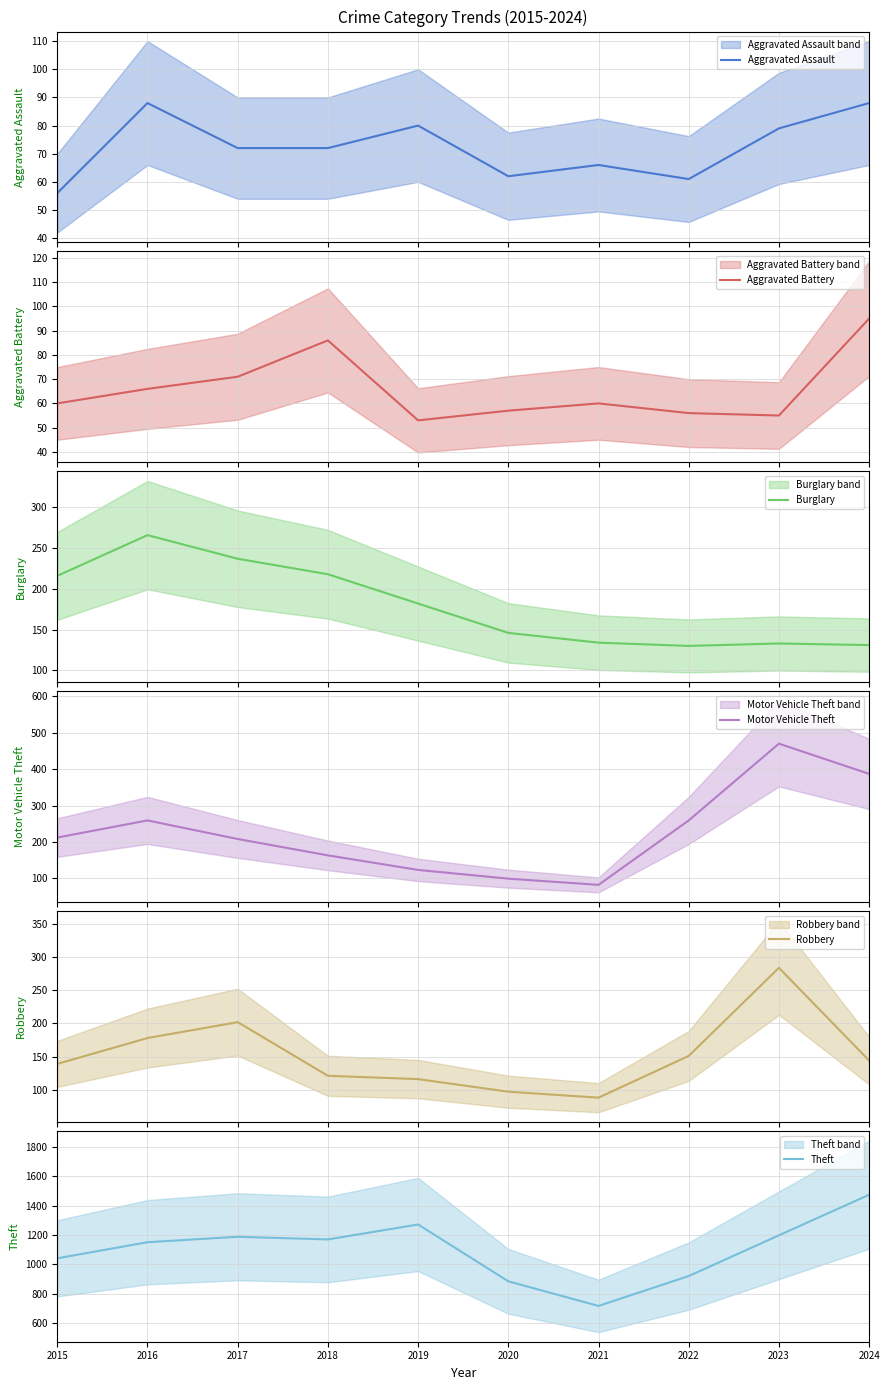

List the labels in order of Robbery value, largest first.

2023, 2017, 2016, 2022, 2024, 2015, 2018, 2019, 2020, 2021